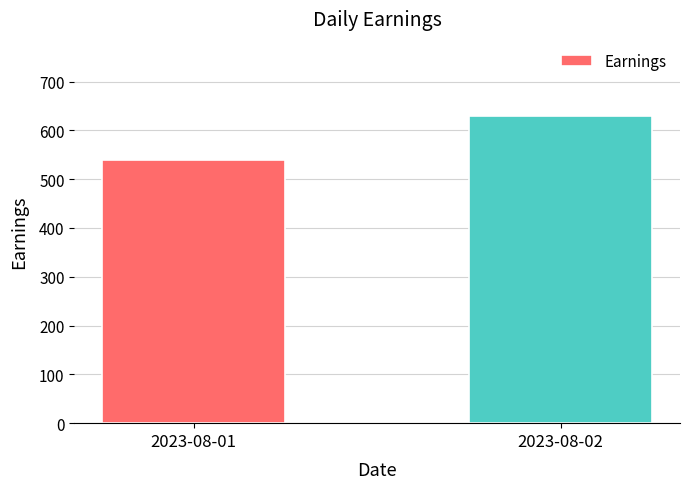

Does the chart contain stacked bars?

No